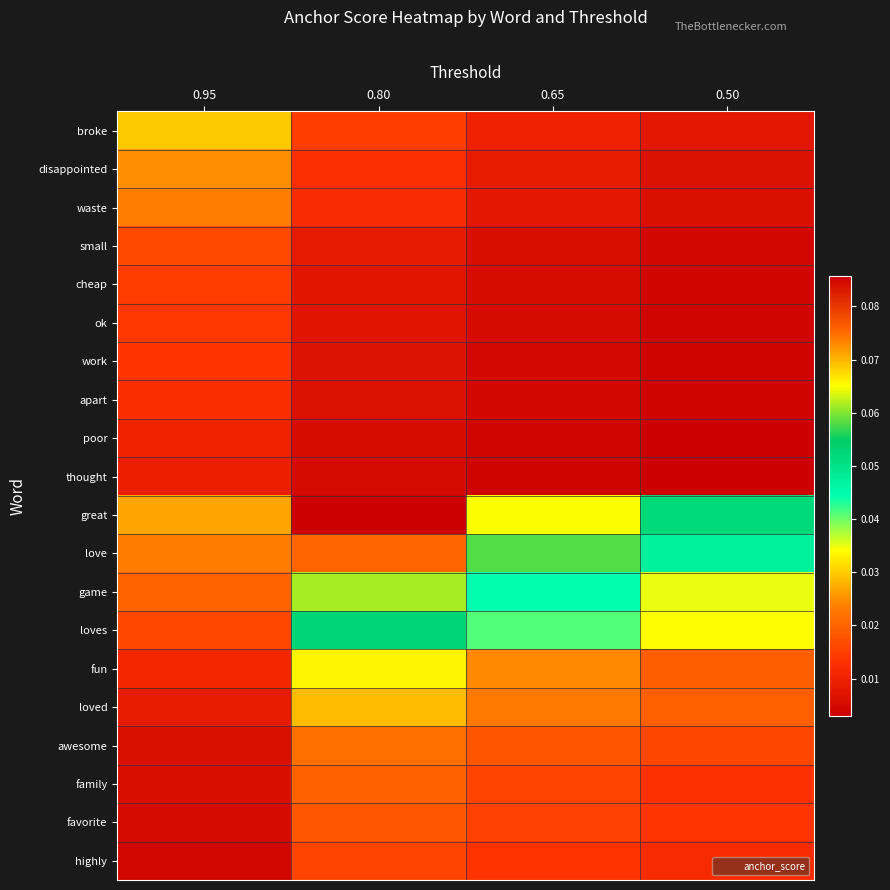

What is the total value across all series at 0.50?

0.3